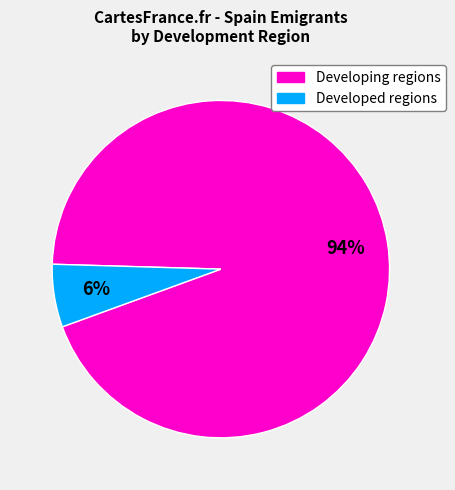

Count the number of slices in the pie.

2